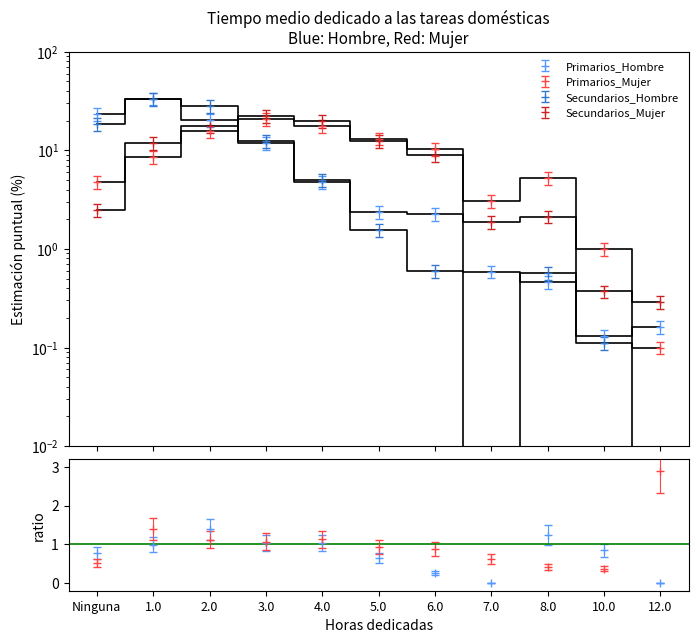

What position from the left is 12.0?

11